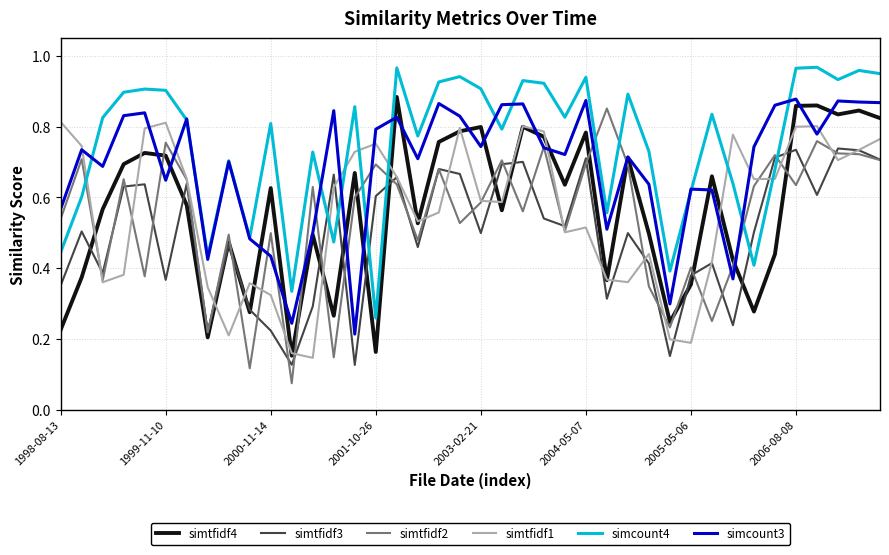

What are all the series names shown in the legend?

simtfidf4, simtfidf3, simtfidf2, simtfidf1, simcount4, simcount3